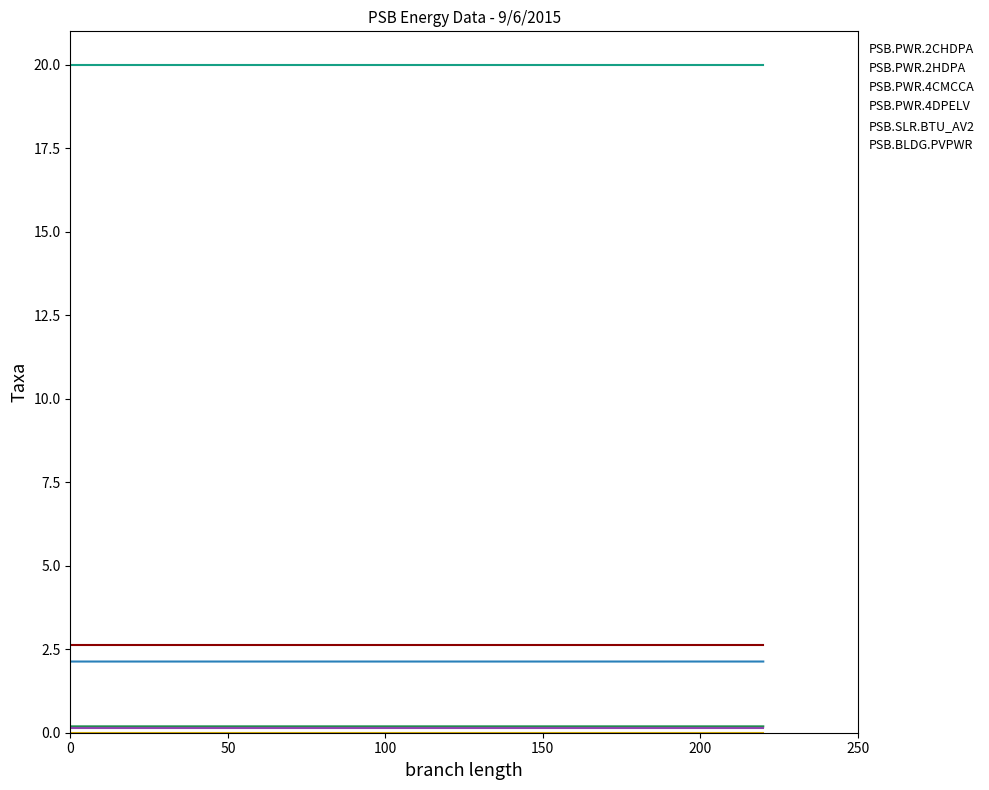

True or false: PSB.PWR.4CMCCA and PSB.SLR.BTU_AV2 cross at least once.

False